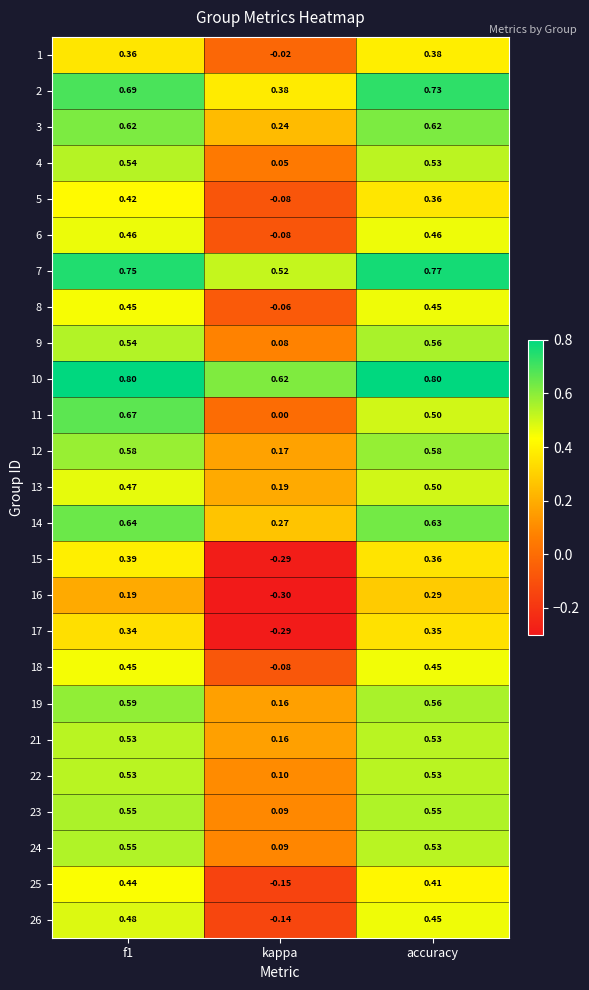

At which label does 23 reach its minimum?

kappa